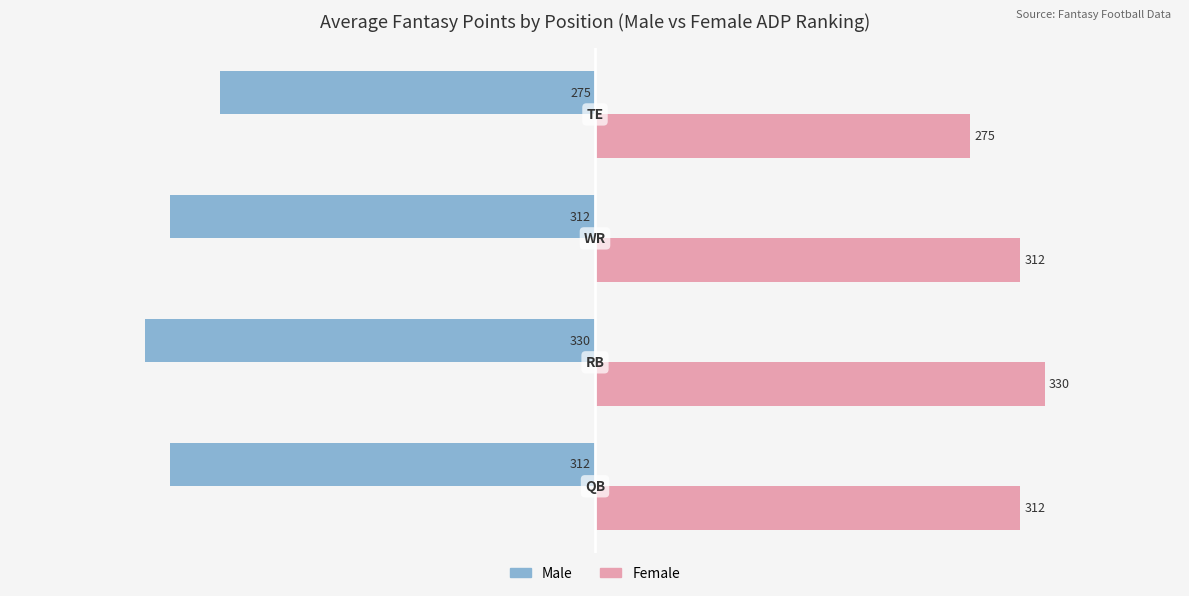

Count the Female values in the range 312 to 330.

3